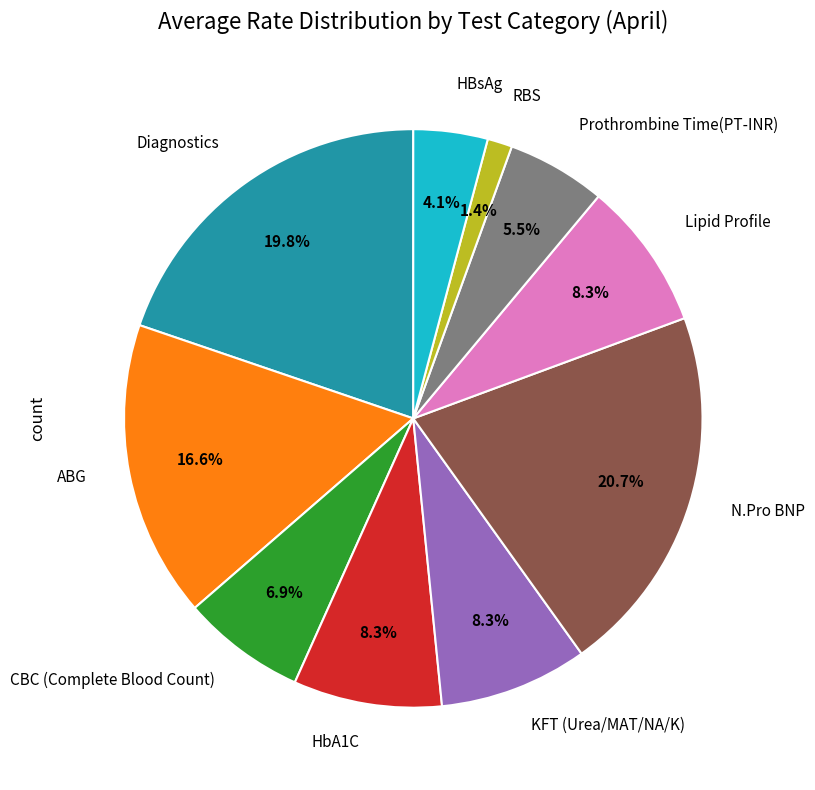

To the nearest percent, what is the difference between the largest and smallest slice percentages?

19%